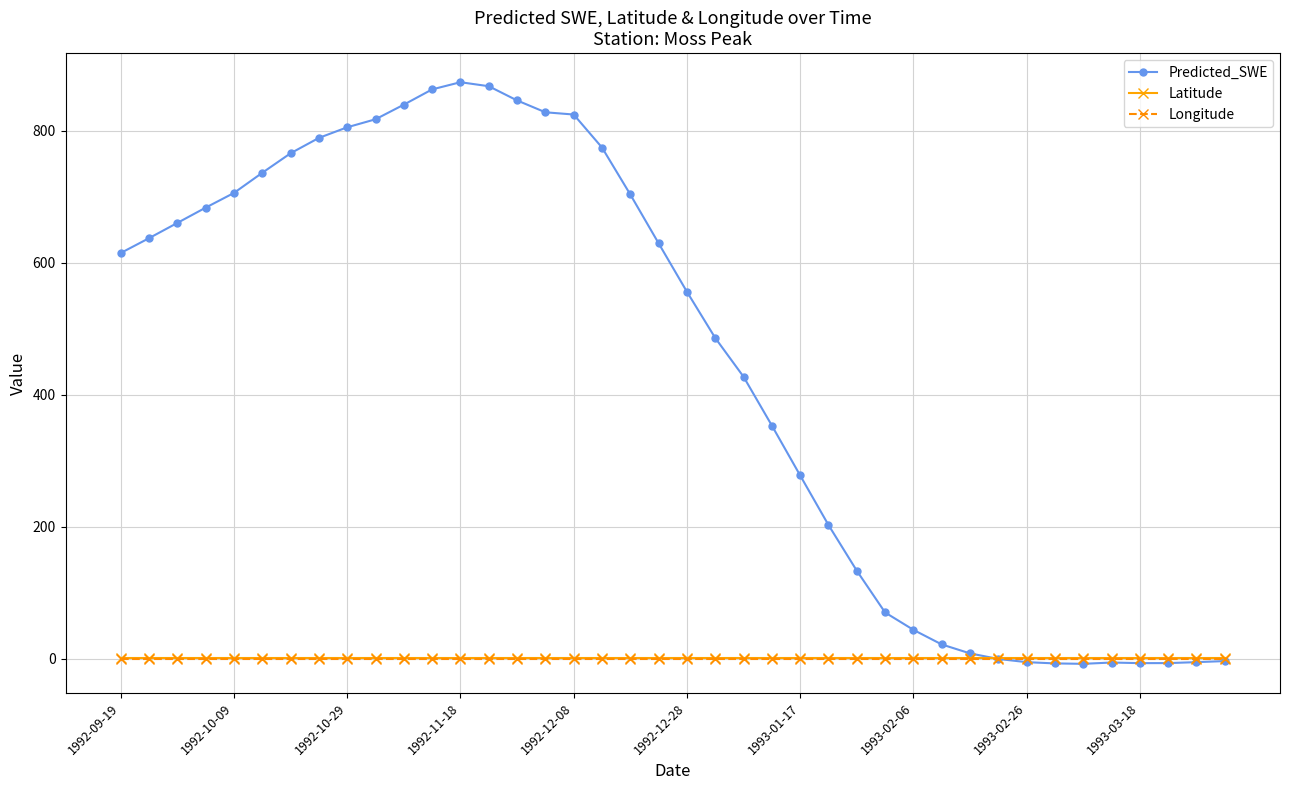

What is the maximum value shown in the chart?

873.8